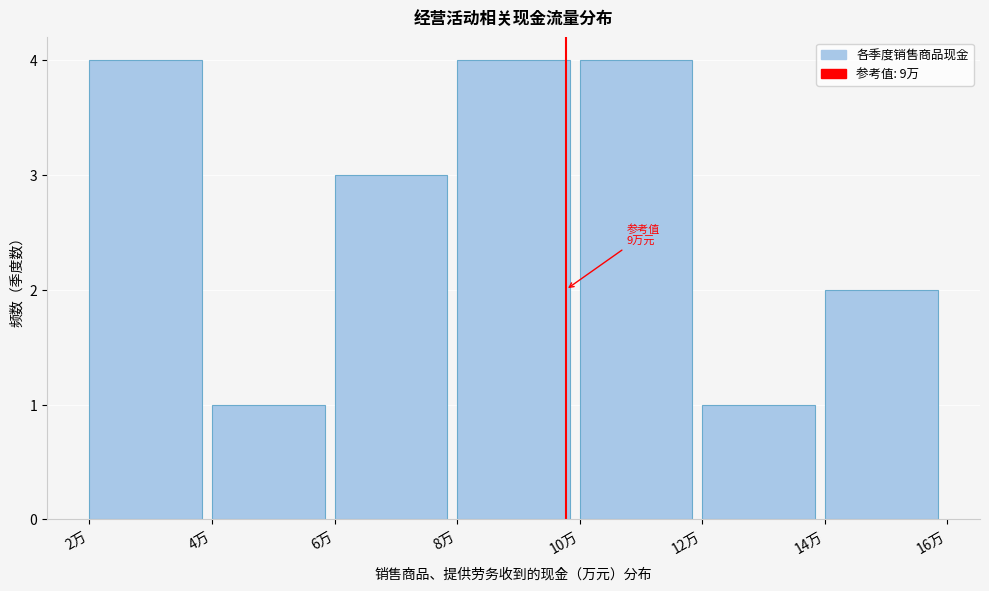

Reading right to left, transcribe all the data shown in this chart.

14万=2	12万=1	10万=4	8万=4	6万=3	4万=1	2万=4